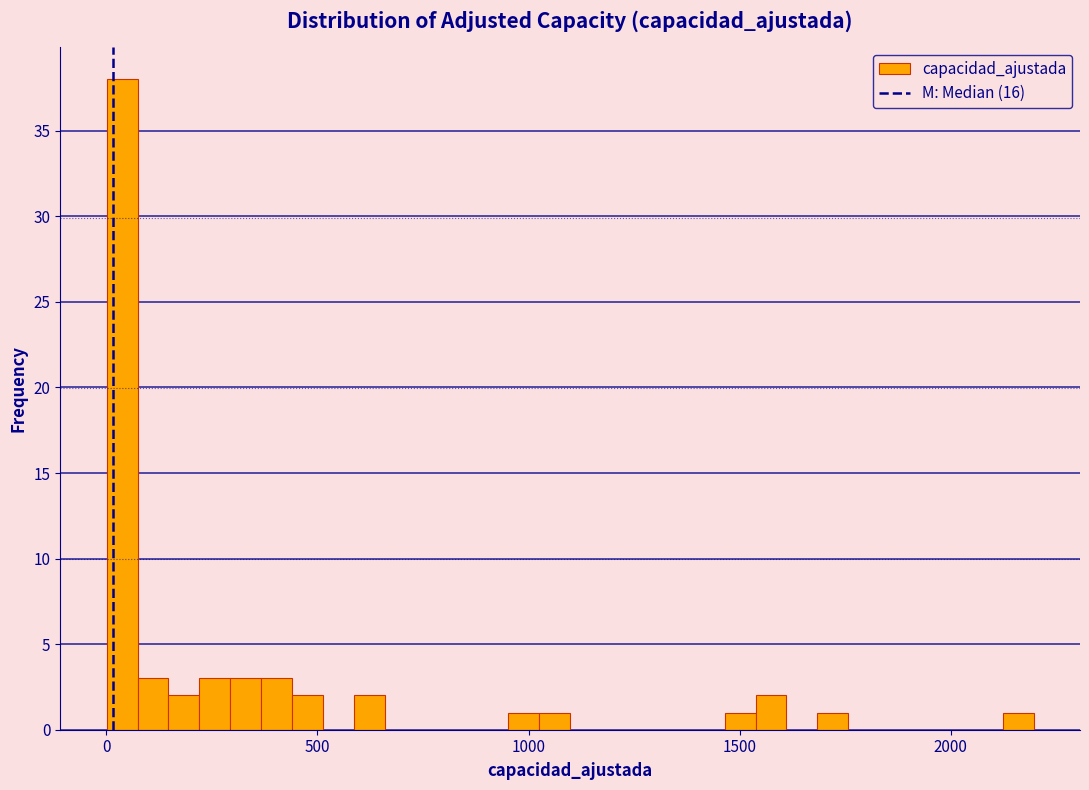

Around what value on the x-axis is the tallest bar? Give the approximate position of its centre, as read against the axis.

50